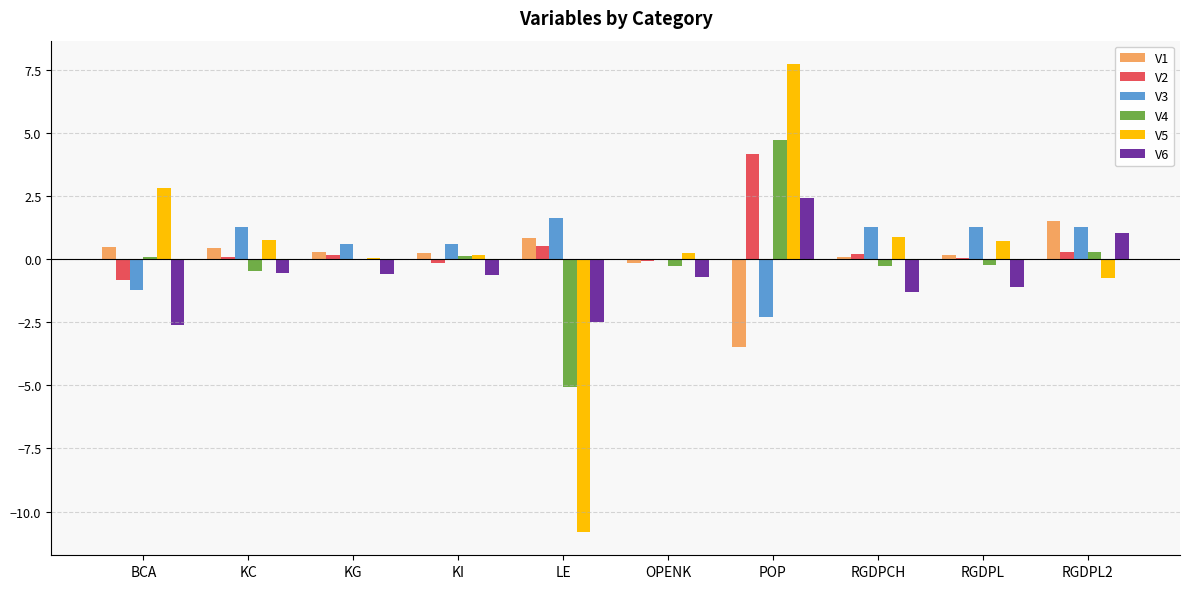

How many data points in V1 are above 0?

8